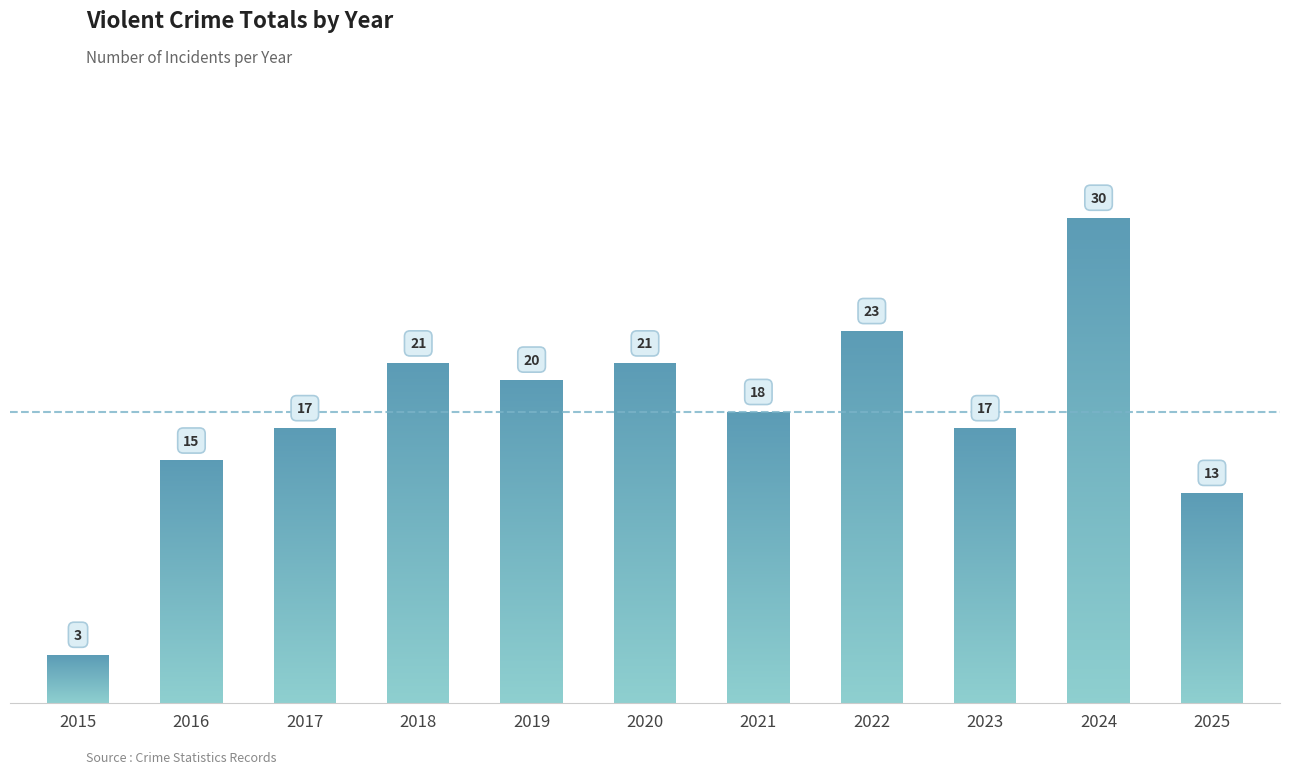

Which label corresponds to the smallest value in the chart?

2015